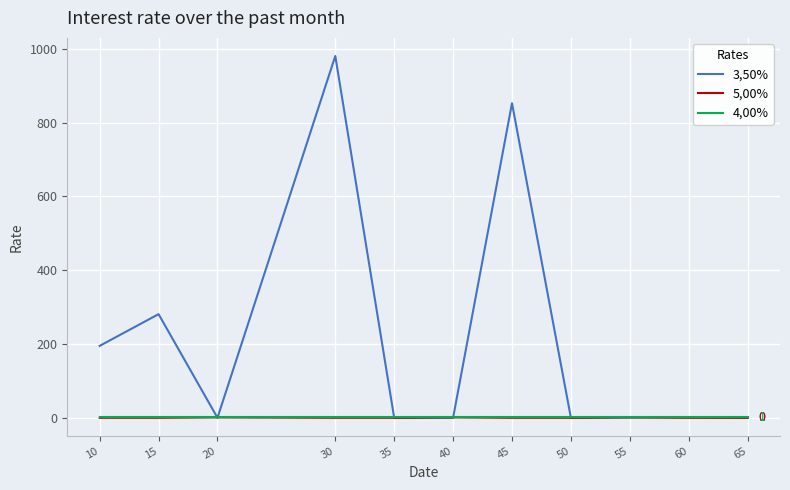

Which series has the largest range (max minus min)?

3,50%